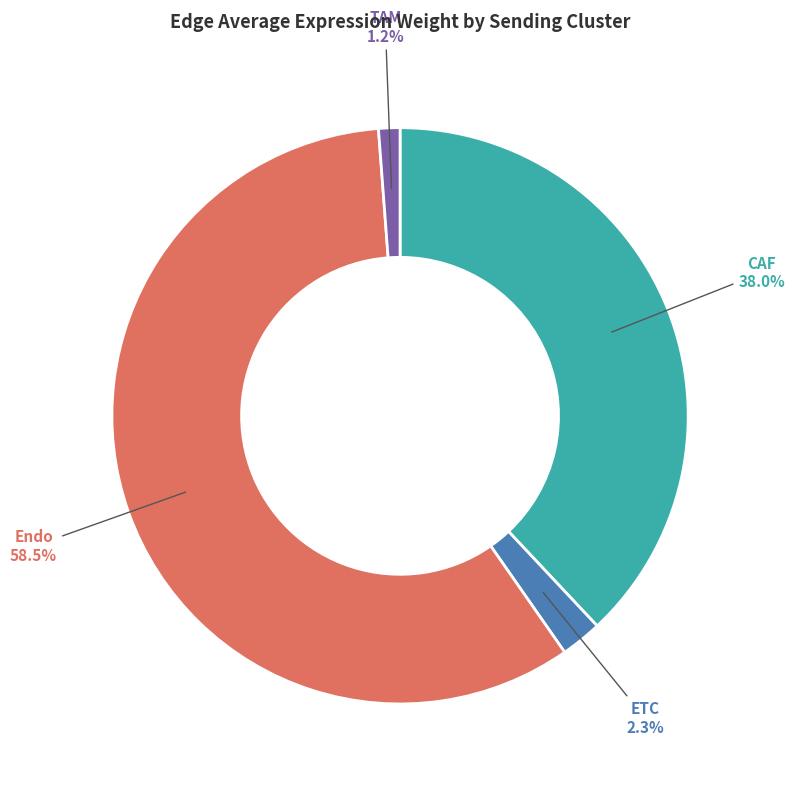

Count the number of slices in the pie.

4